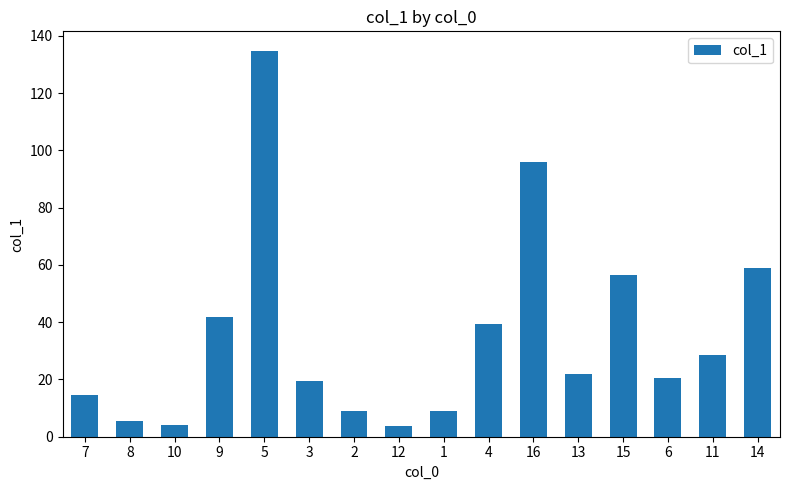

Count the number of categories in the chart.

16